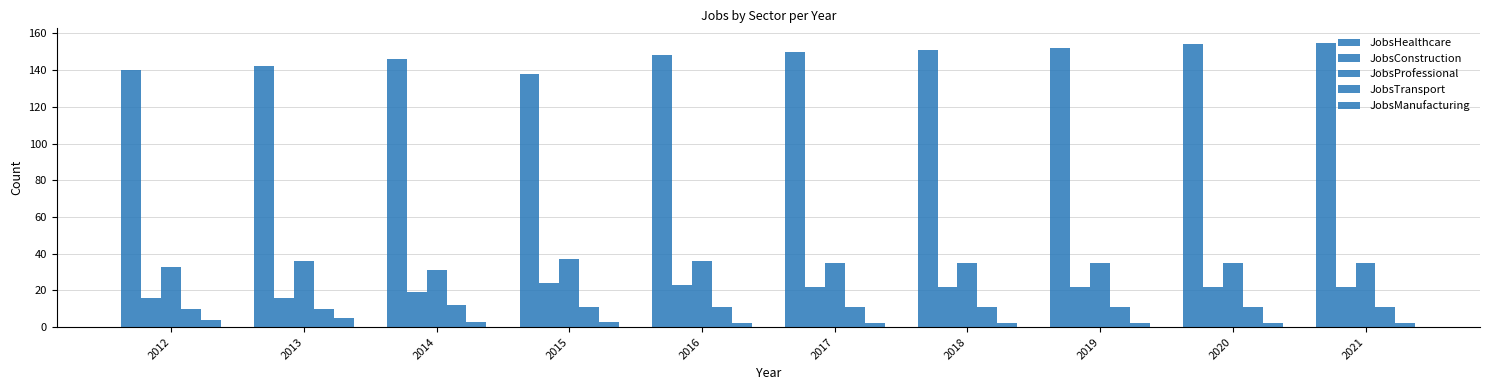

At 2020, list the series in order from largest to smallest.

JobsHealthcare, JobsProfessional, JobsConstruction, JobsTransport, JobsManufacturing